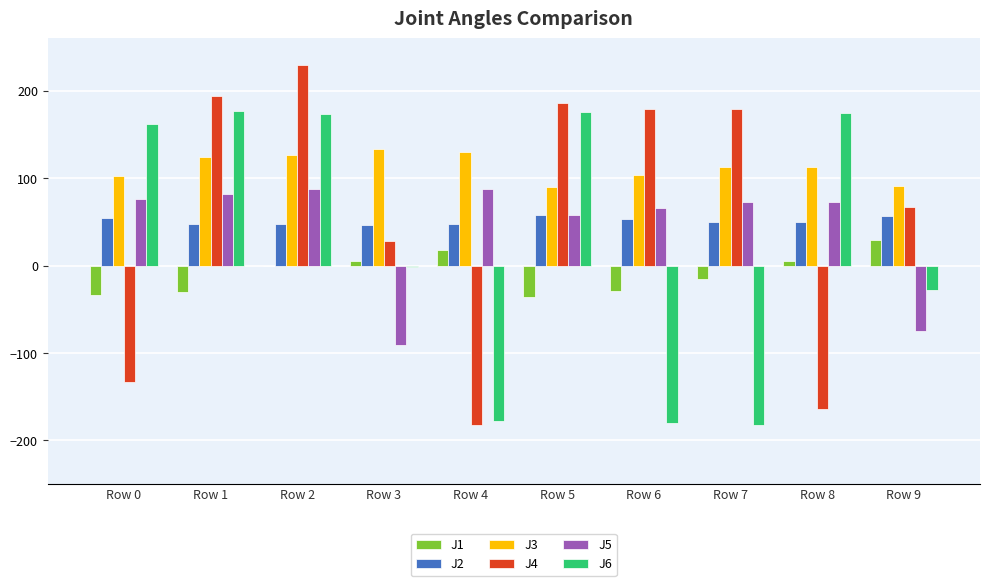

True or false: J2 has a value of 50.4 at Row 7.

True